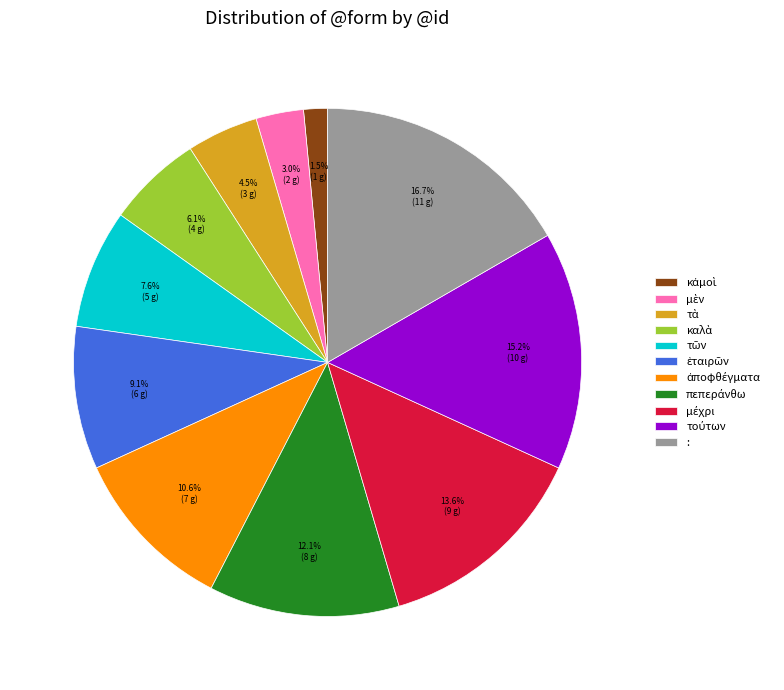

Does any single category account for the majority?

No